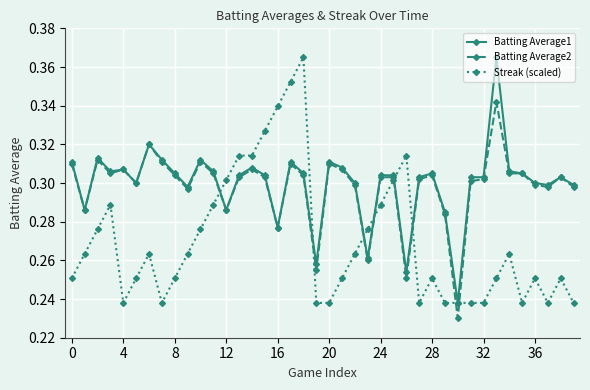

True or false: Batting Average2 and Streak (scaled) intersect in this chart.

True